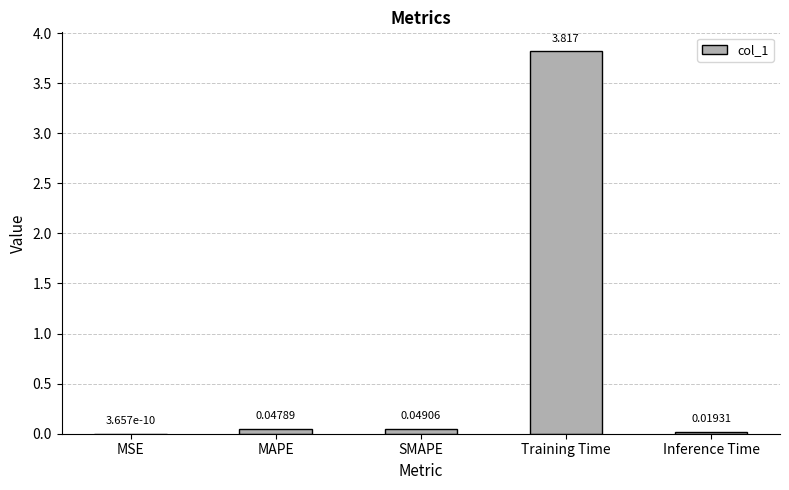

Which category has the highest value across all series?

Training Time